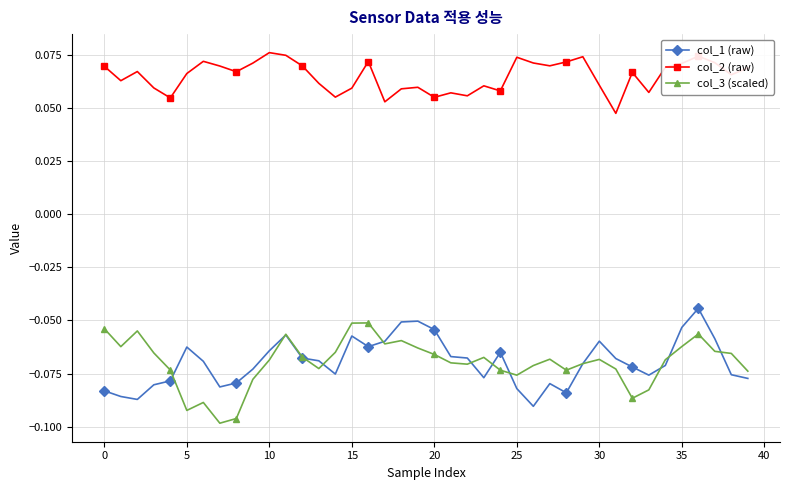

True or false: col_2 (raw) and col_3 (scaled) cross at least once.

False